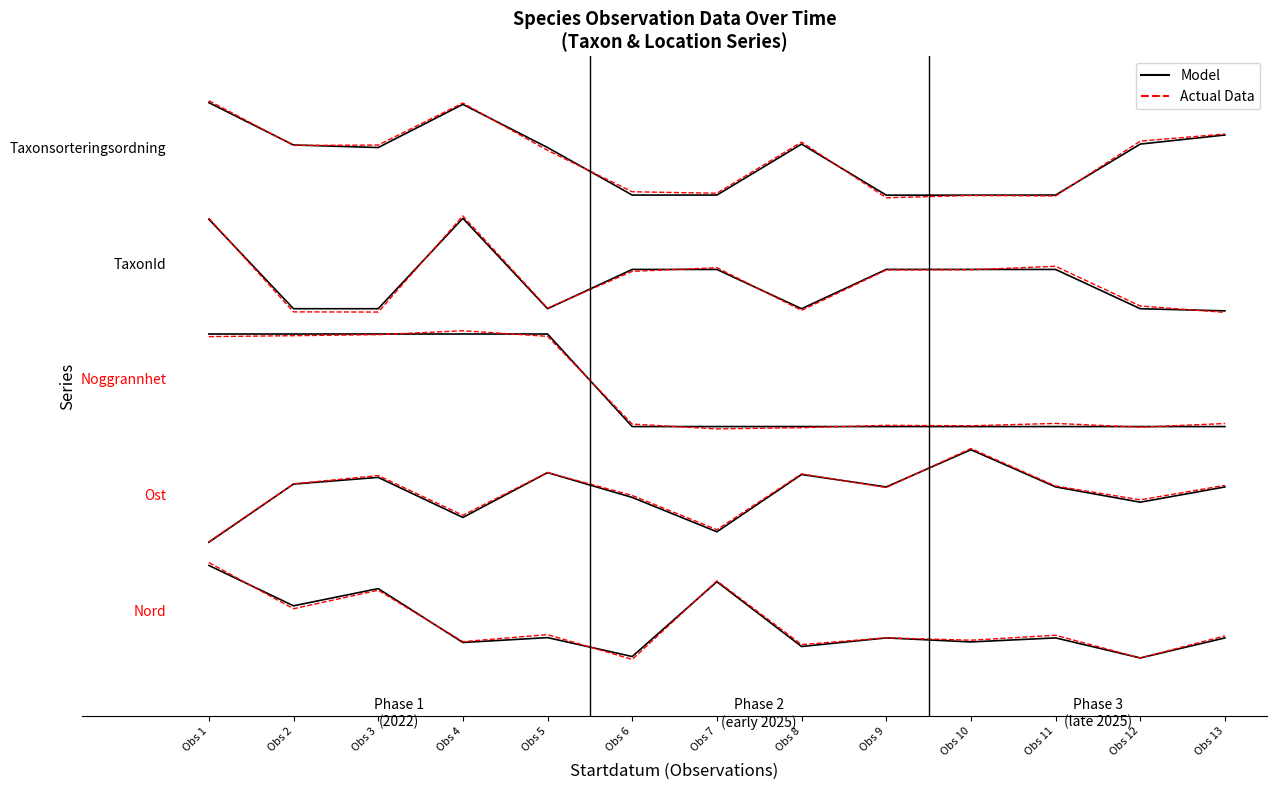

How many interior local valleys does the Actual Data series have?

4